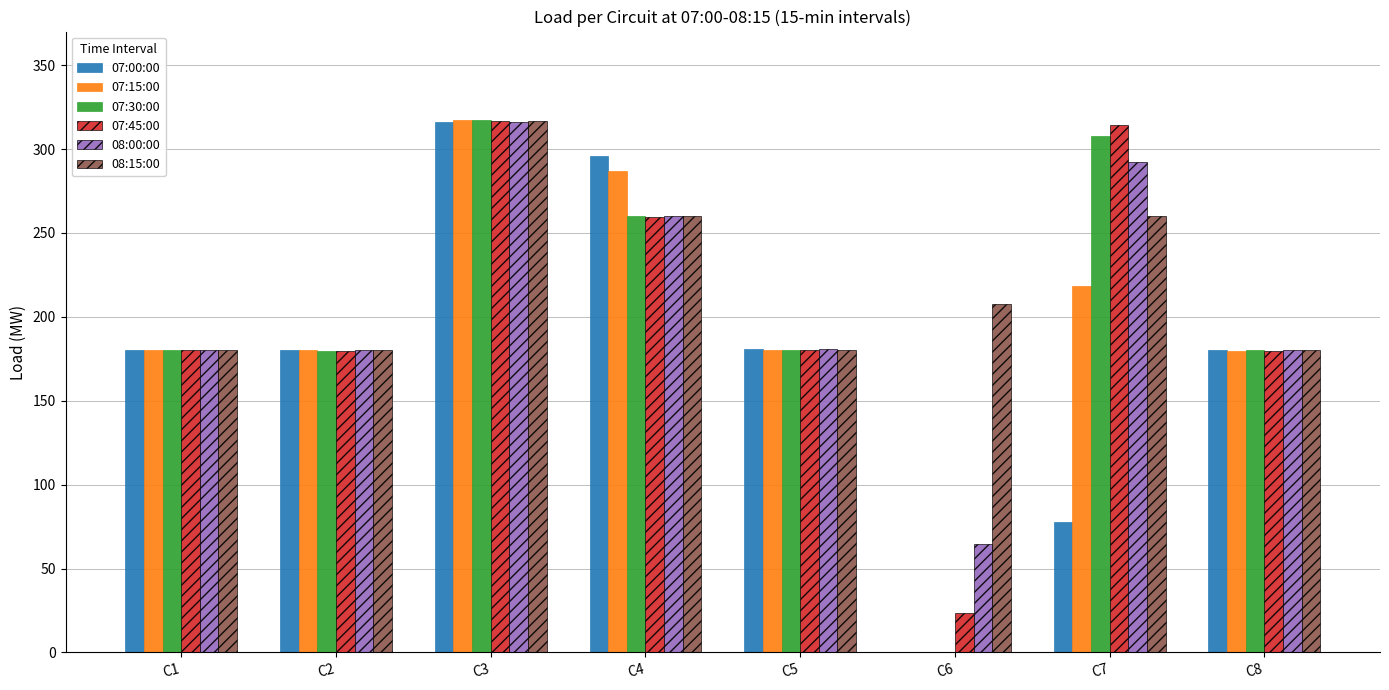

What is the sum of the 08:15:00 values at C4 and C8?

440.1